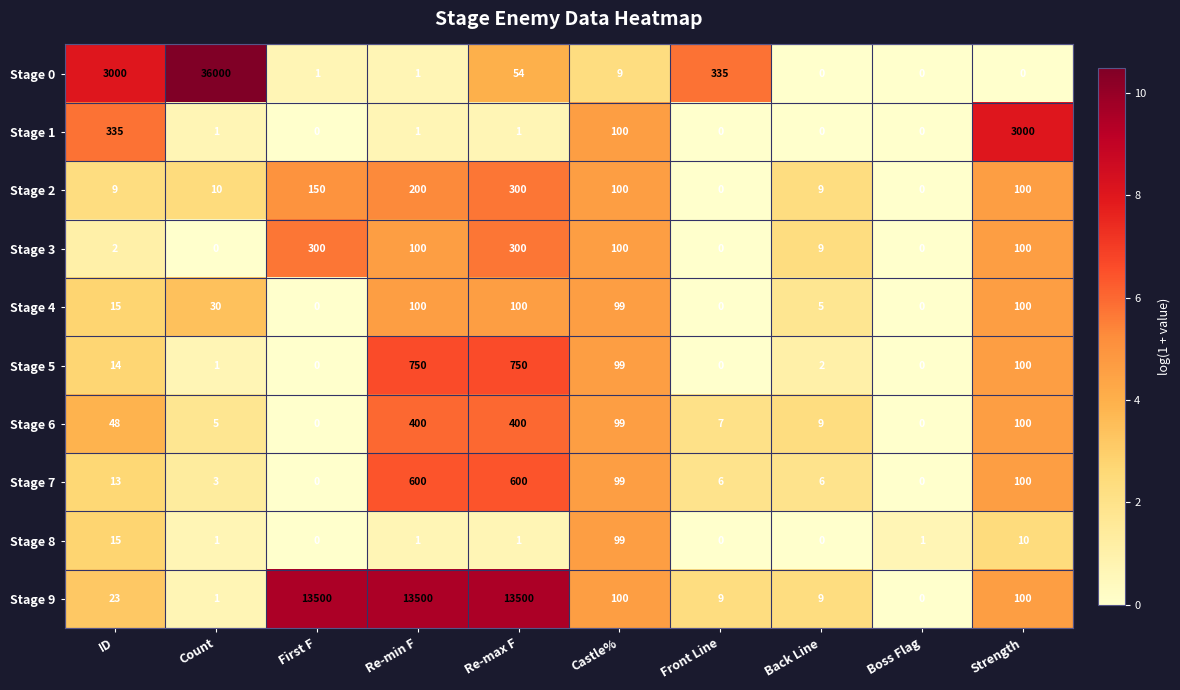

The value of Stage 6 at Strength is 48. True or false?

False